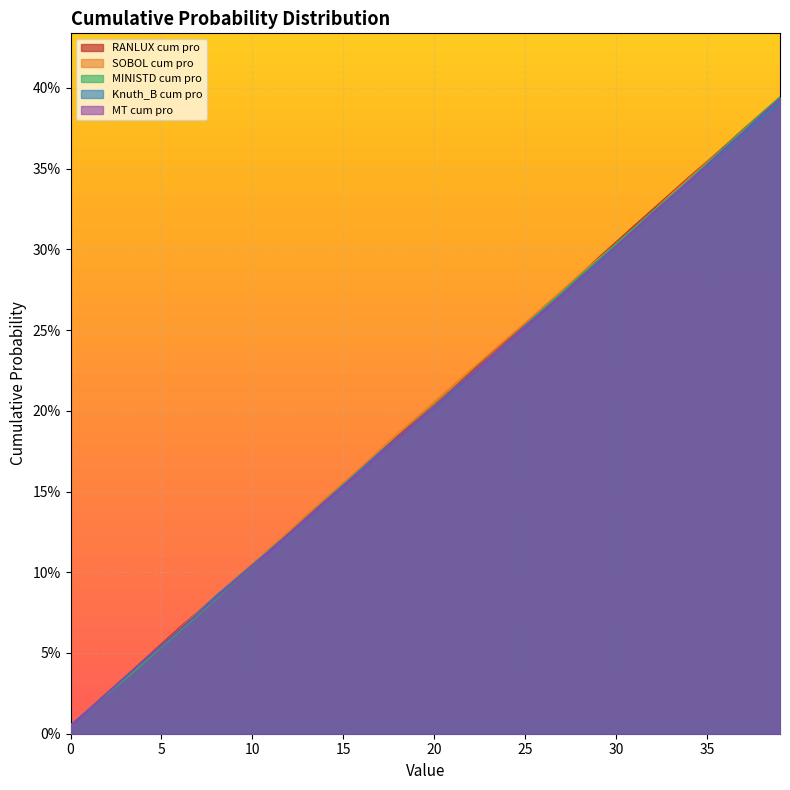

Between which two adjacent categories do SOBOL cum pro and MT cum pro first intersect?

10 and 15